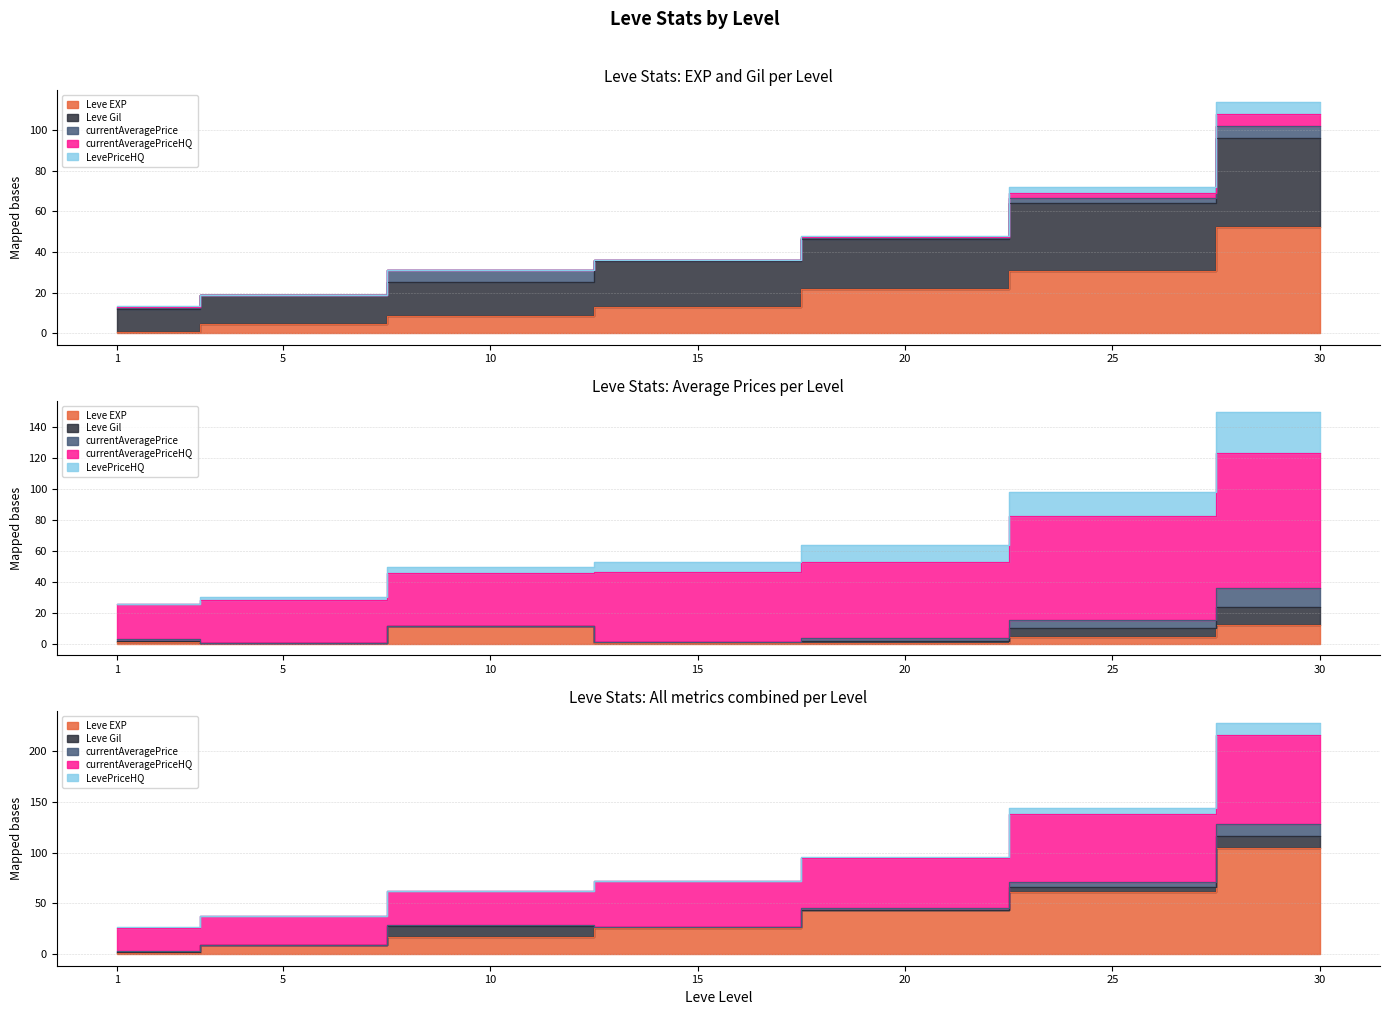

The Leve EXP series shows 28.4 at 20. True or false?

False